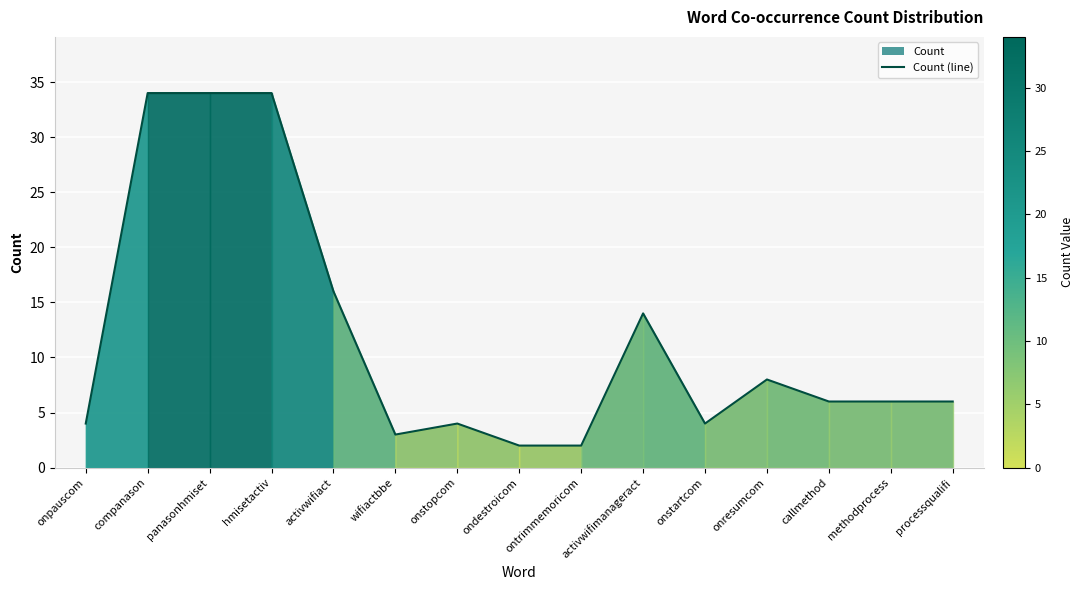

Reading left to right, extract all data points from this chart.

onpauscom=4	companason=34	panasonhmiset=34	hmisetactiv=34	activwifiact=16	wifiactbbe=3	onstopcom=4	ondestroicom=2	ontrimmemoricom=2	activwifimanageract=14	onstartcom=4	onresumcom=8	callmethod=6	methodprocess=6	processqualifi=6